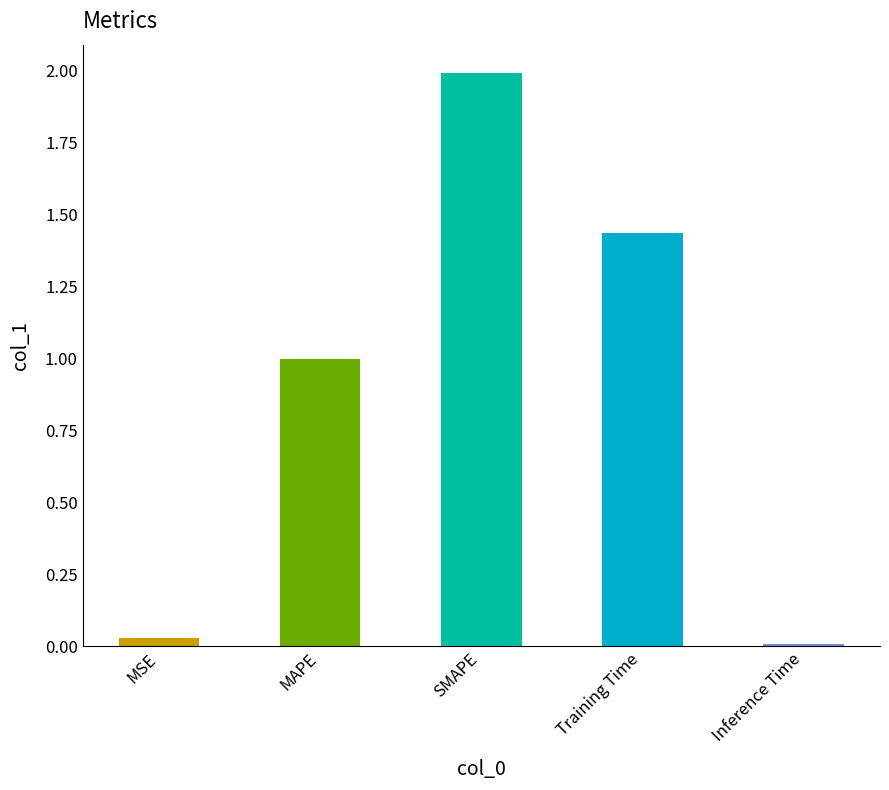

What is the value of the 3rd bar from the left?

2.0